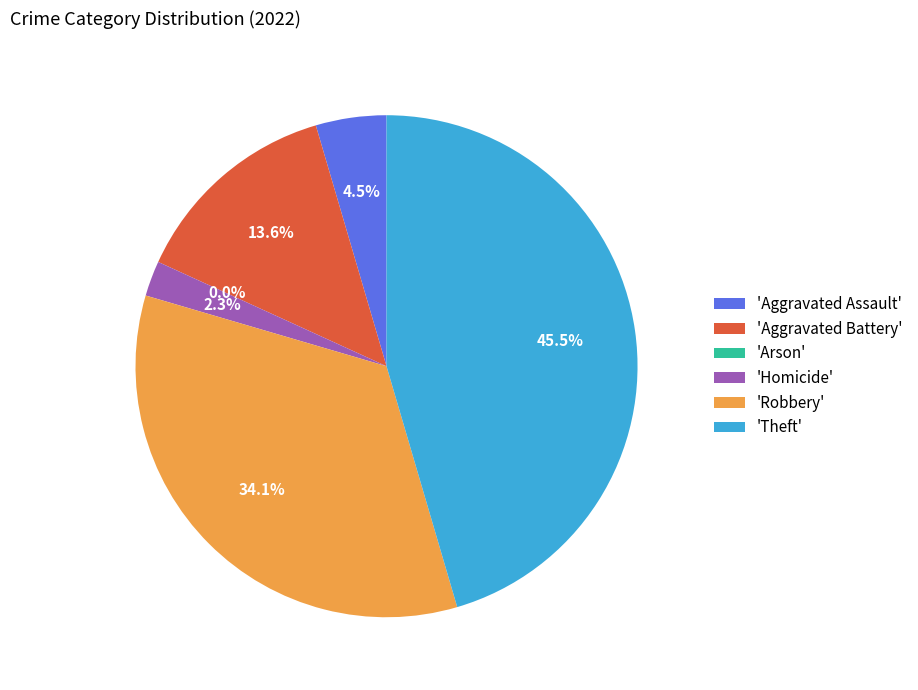

Is it true that Aggravated Battery is 3% of the pie?

False